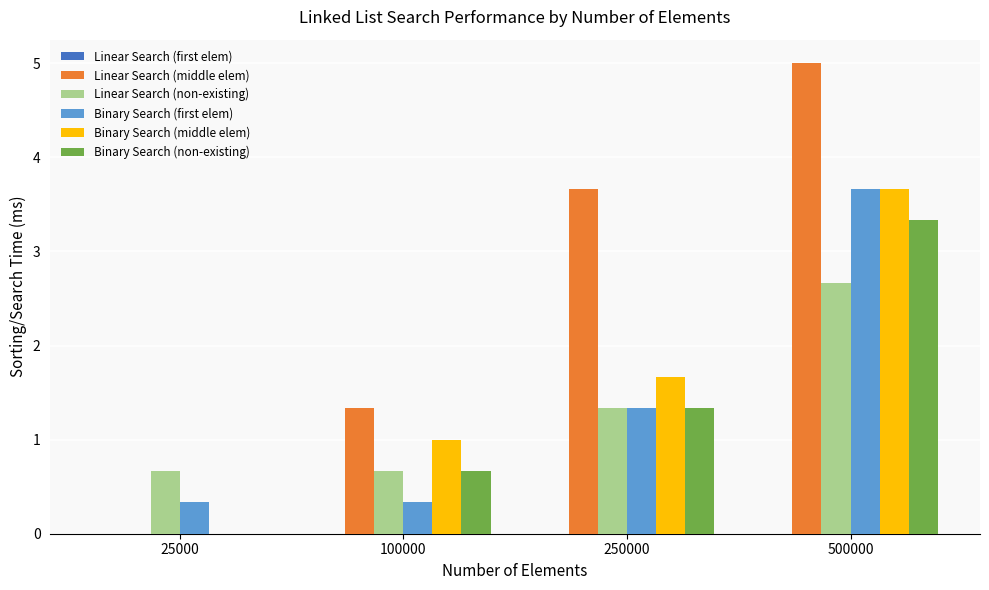

How many data points does each series have?

4